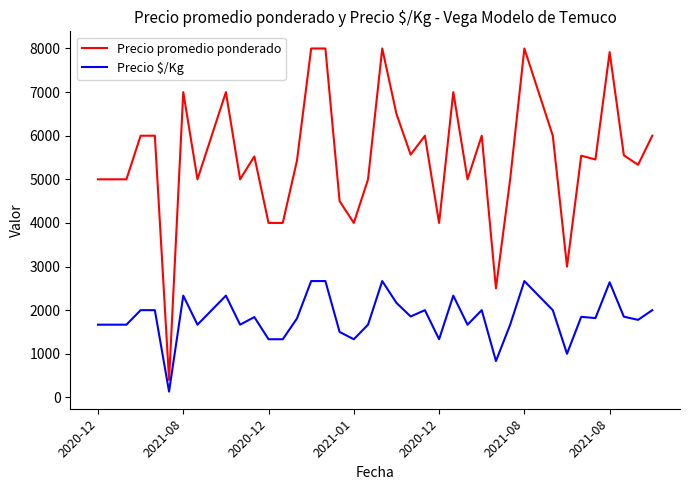

Which series has the largest total across all categories?

Precio promedio ponderado